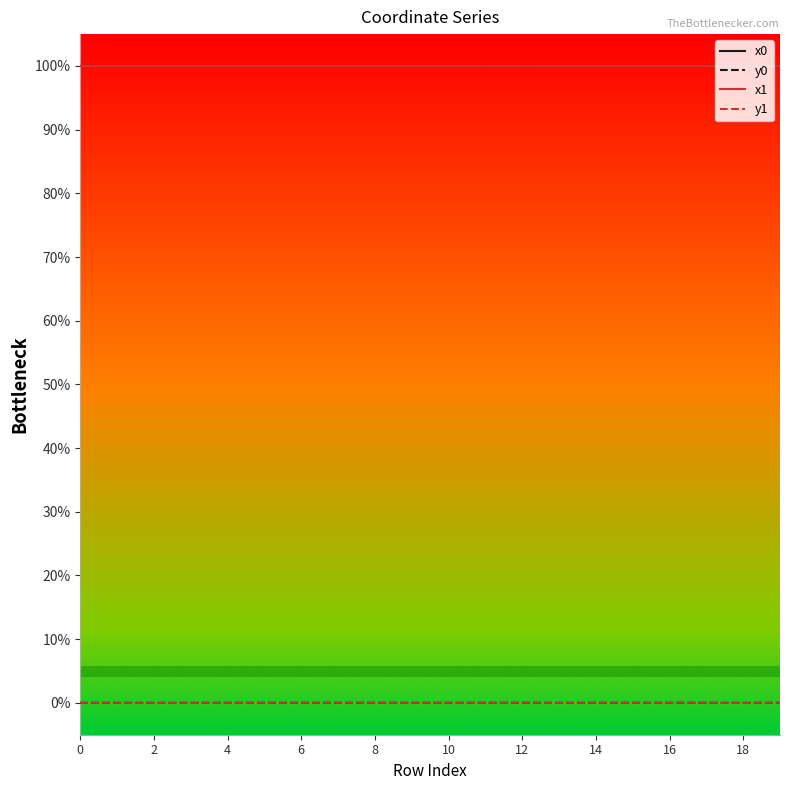

Does the chart display data point markers on the line(s)?

No